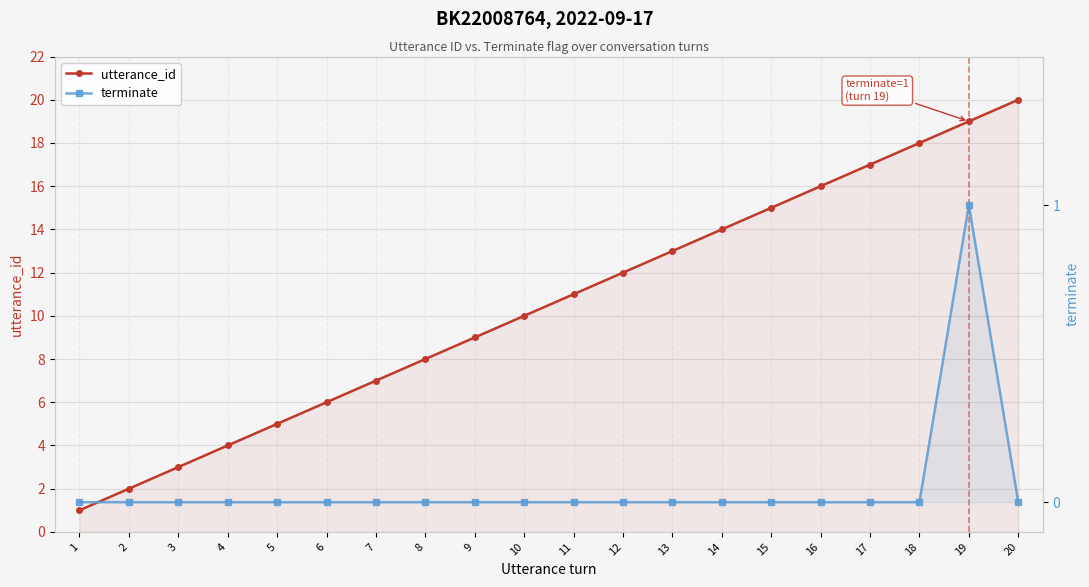

At which category does terminate reach its first local peak?

19